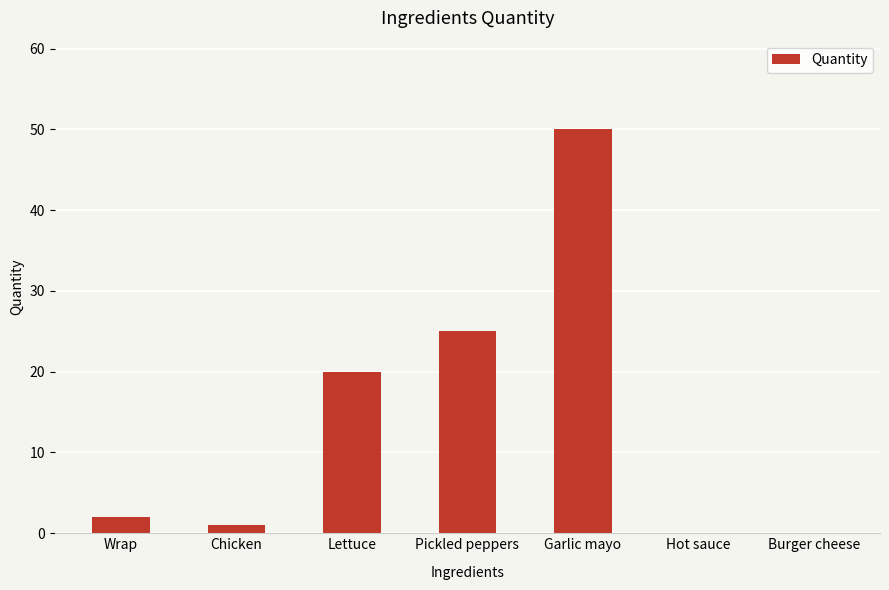

Reading left to right, transcribe all the data shown in this chart.

2	1	20	25	50	0	0